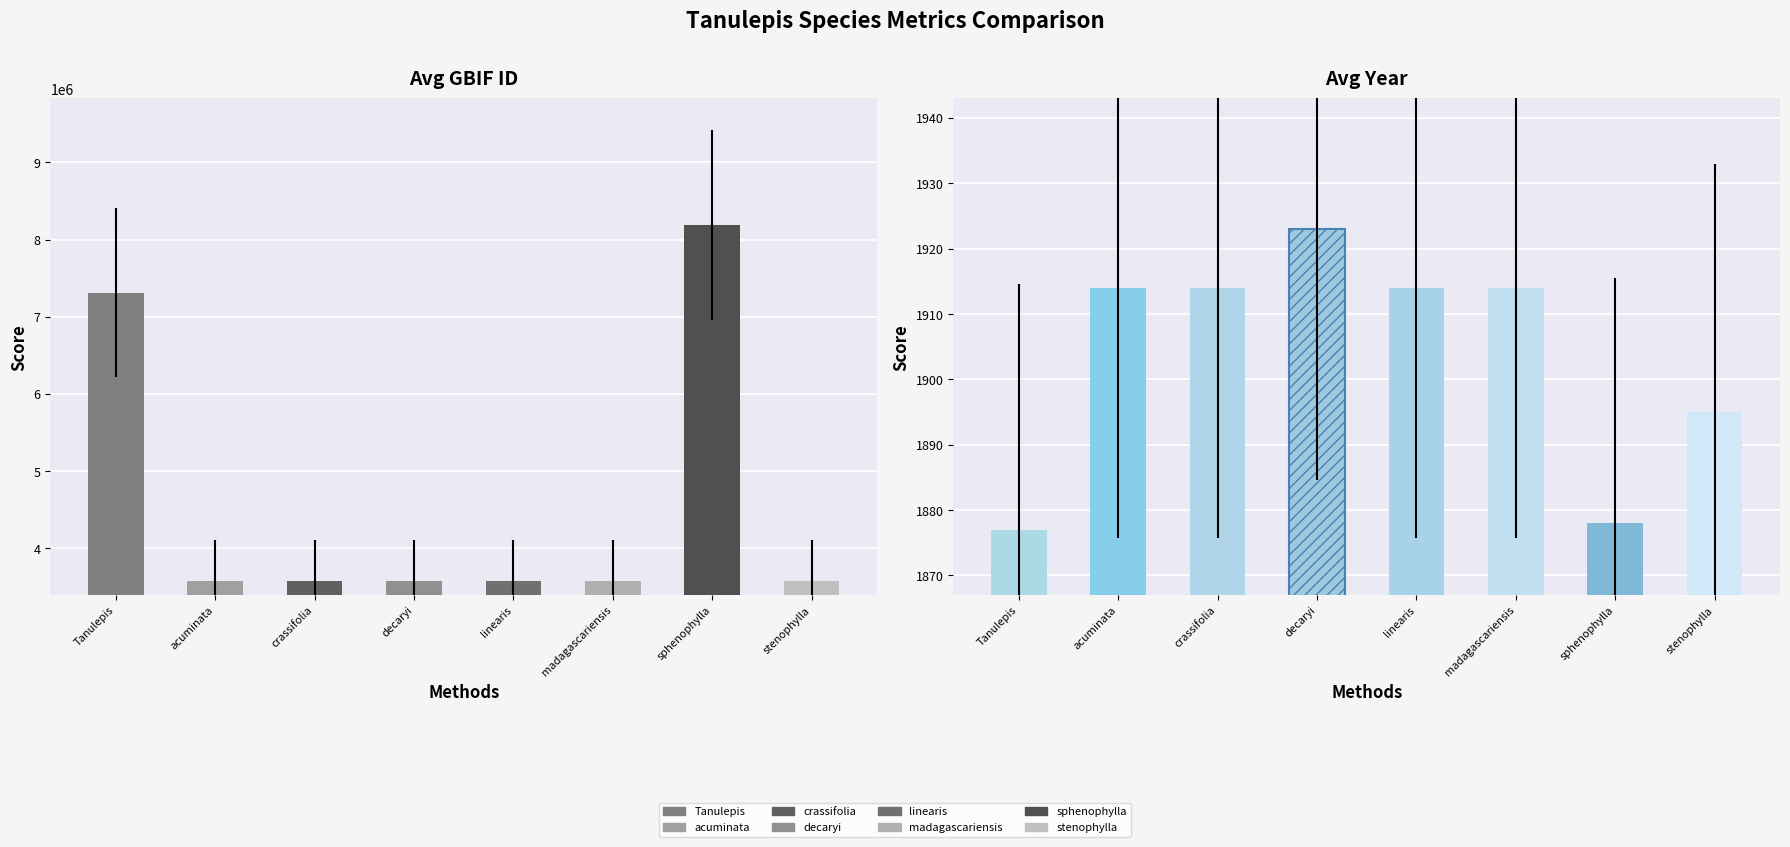

How many bars are there in each group?

2